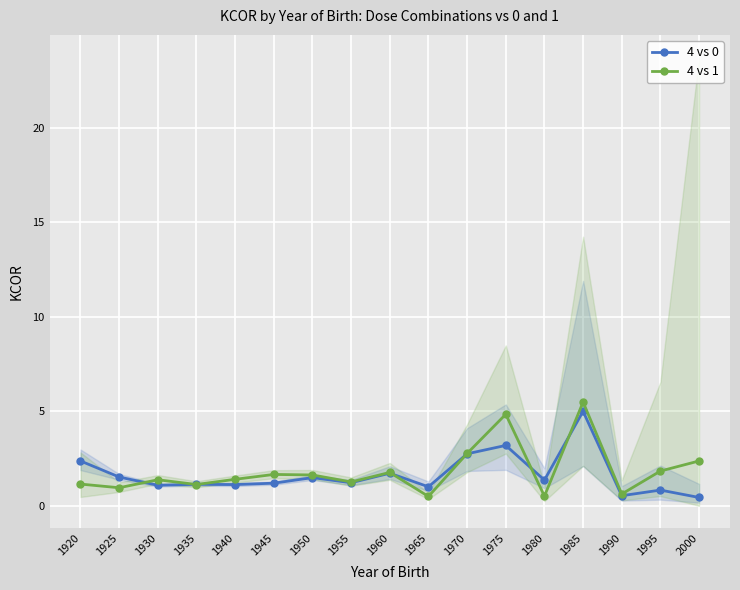

True or false: 4 vs 1 has a value of 4.8 at 1975.

True